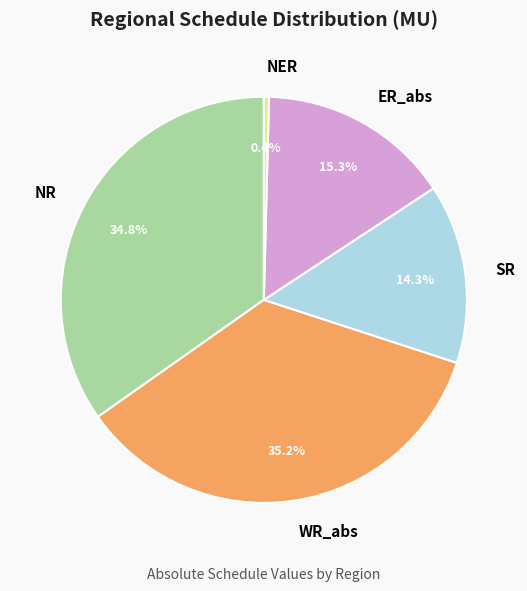

Is there a majority slice in this chart?

No